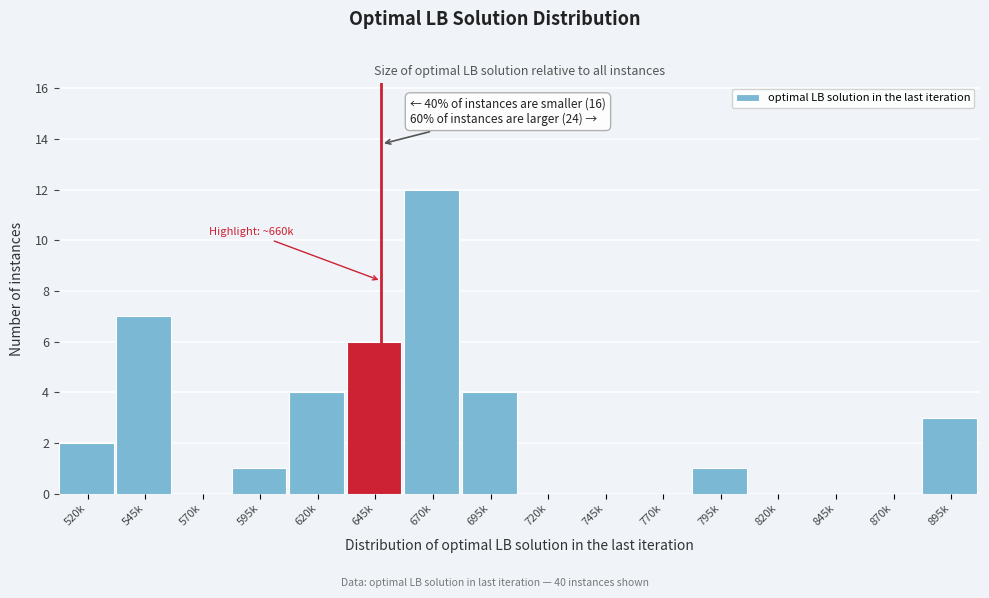

Reading left to right, transcribe all the data shown in this chart.

520k=2	545k=7	570k=0	595k=1	620k=4	645k=6	670k=12	695k=4	720k=0	745k=0	770k=0	795k=1	820k=0	845k=0	870k=0	895k=3